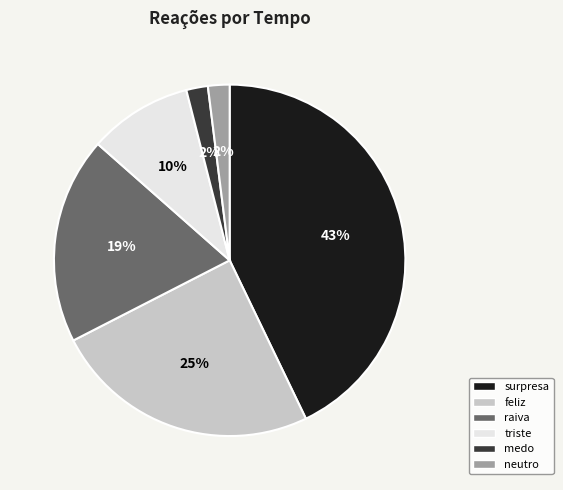

To the nearest percent, what percentage of the pie is triste?

10%